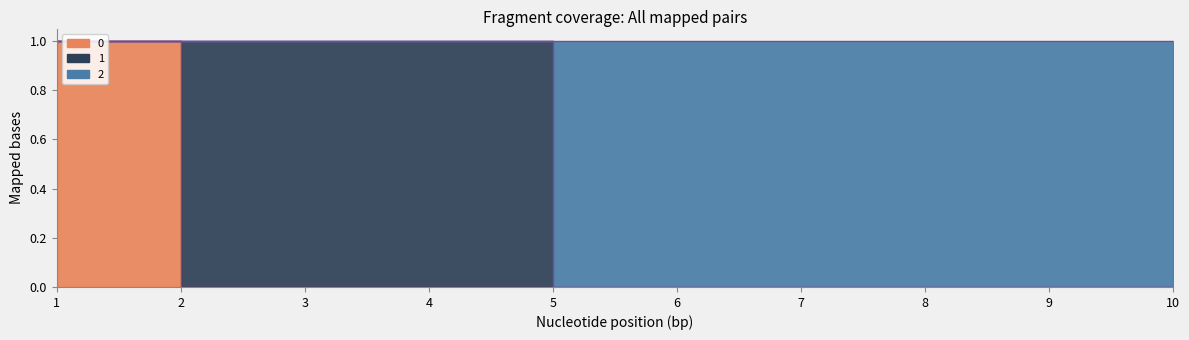

True or false: 2 and 0 cross at least once.

False